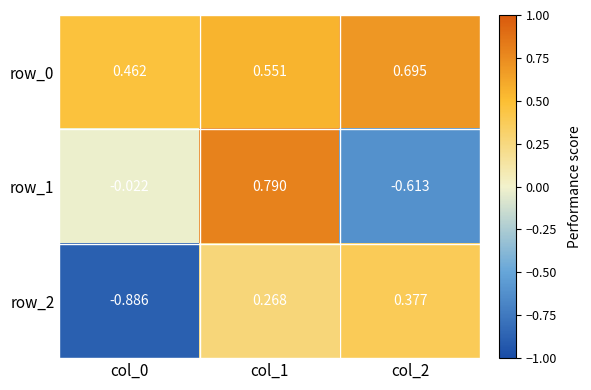

Is the value of row_2 at col_0 greater than the value of row_1 at col_1?

No